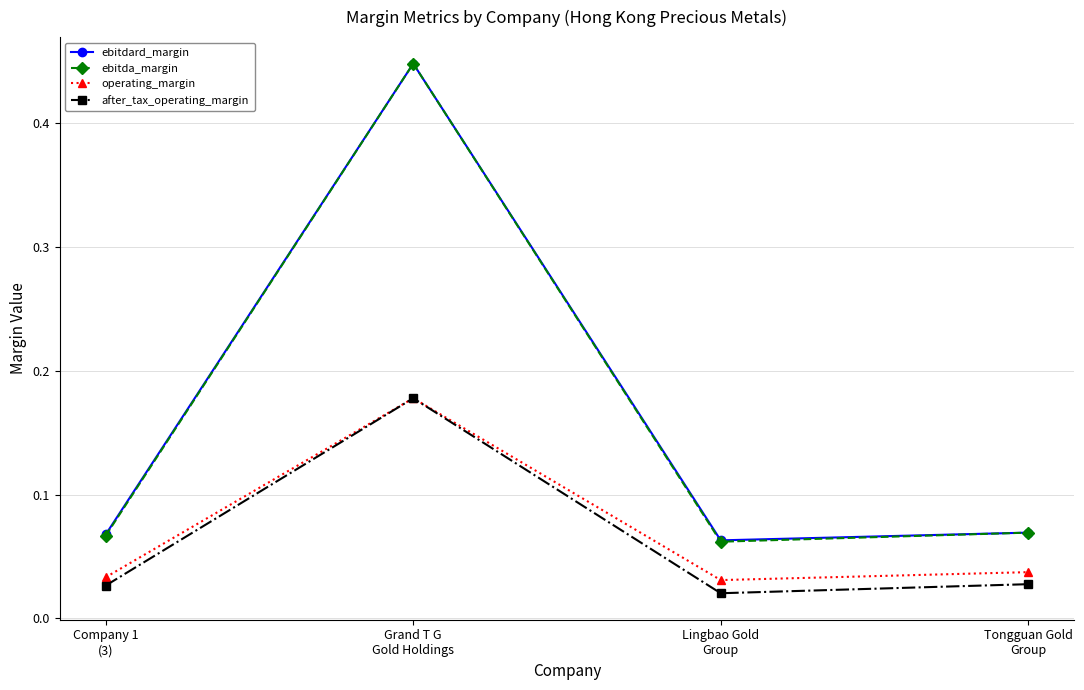

True or false: ebitdard_margin and after_tax_operating_margin cross at least once.

False